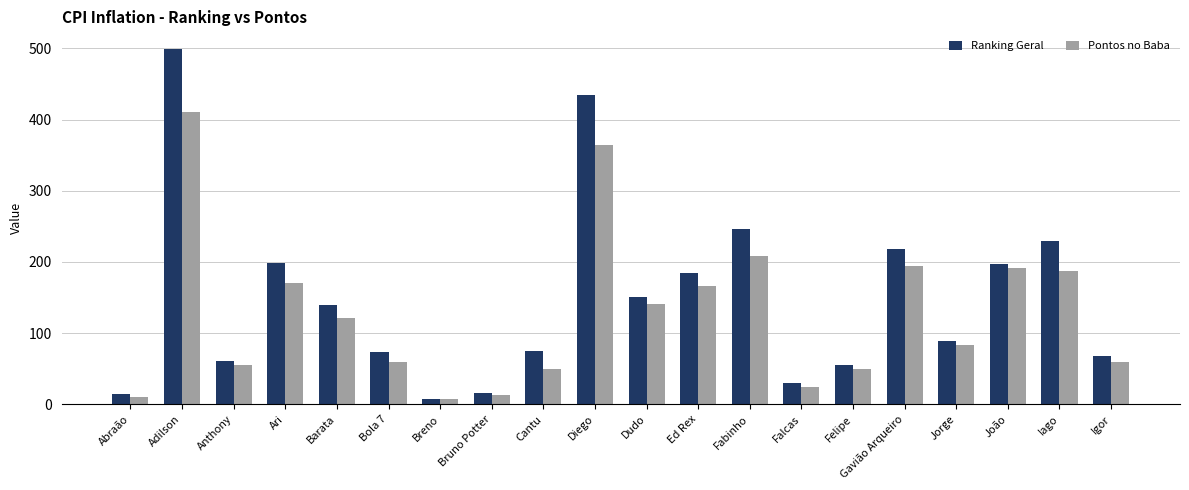

How many groups of bars are there?

20